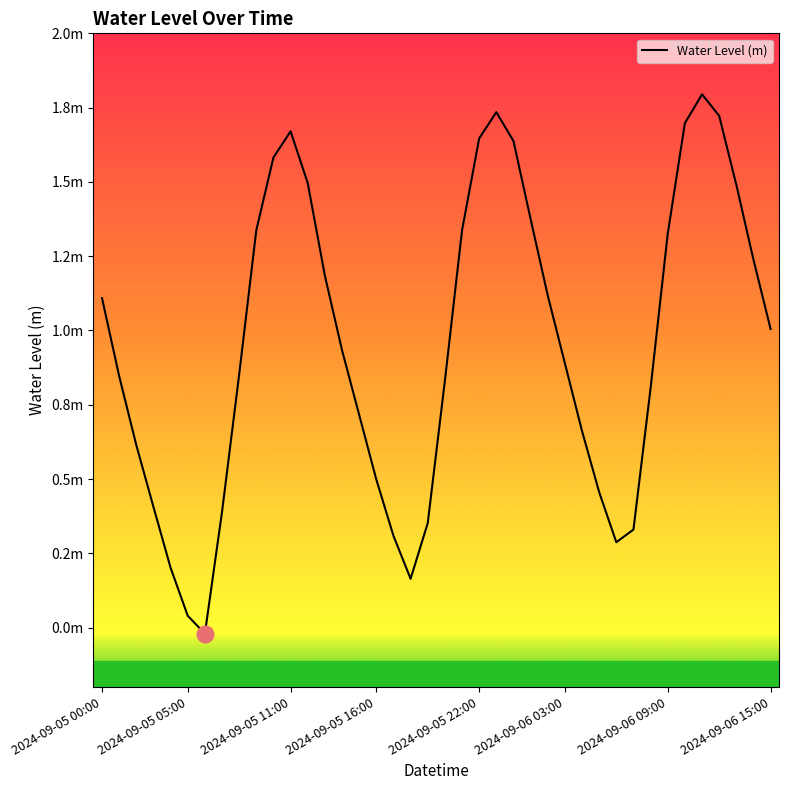

Is this an area chart (filled region under the line)?

No